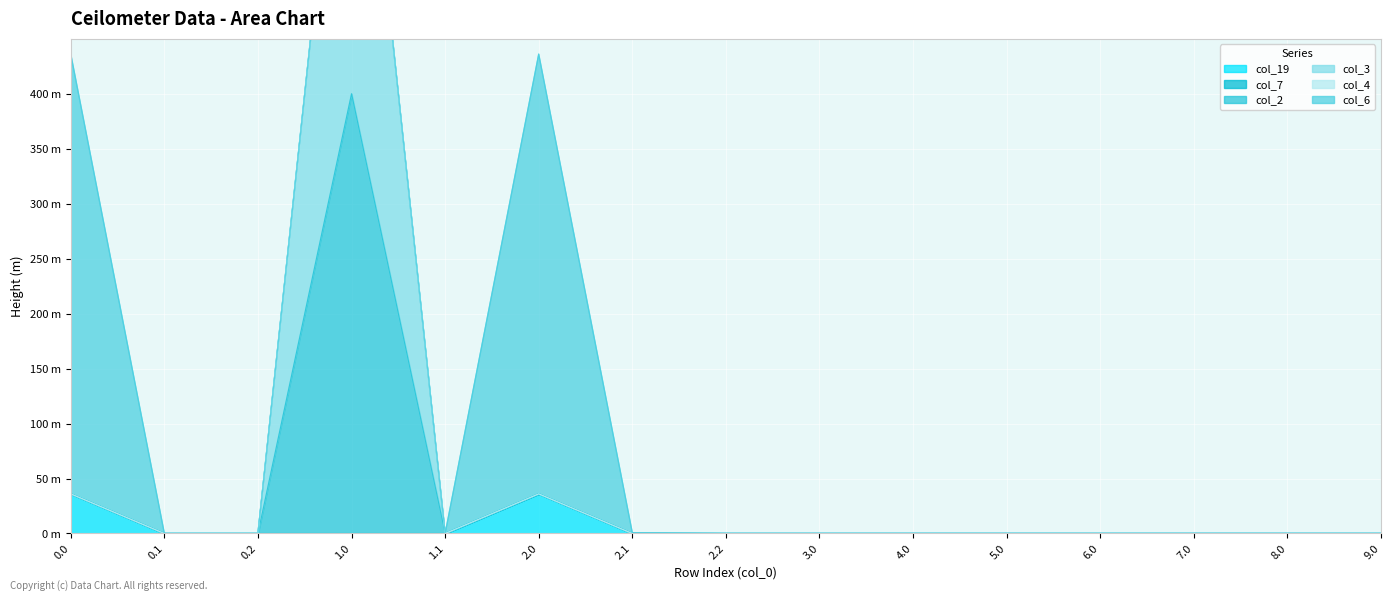

The value of col_19 at 1.0 is 0.0. True or false?

True